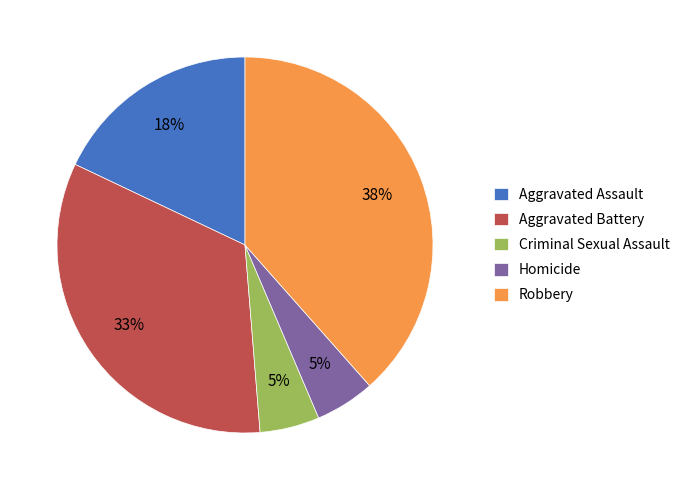

To the nearest percent, what portion does Criminal Sexual Assault represent?

5%